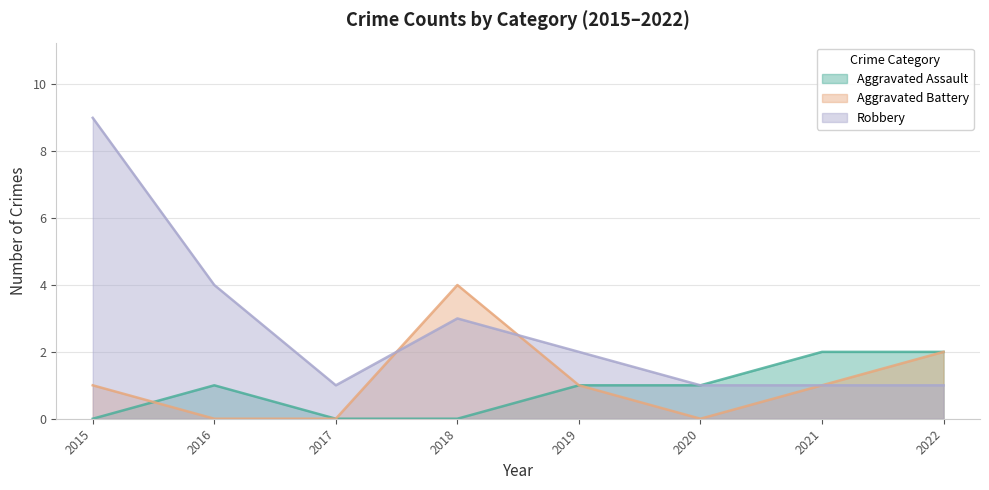

How many data points does each series have?

8